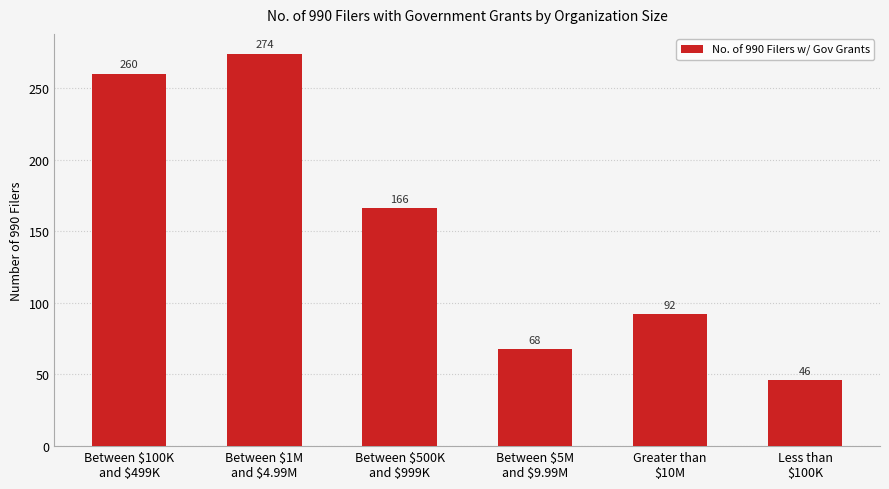

At which label does the data first exceed 166?

Between $100K
and $499K